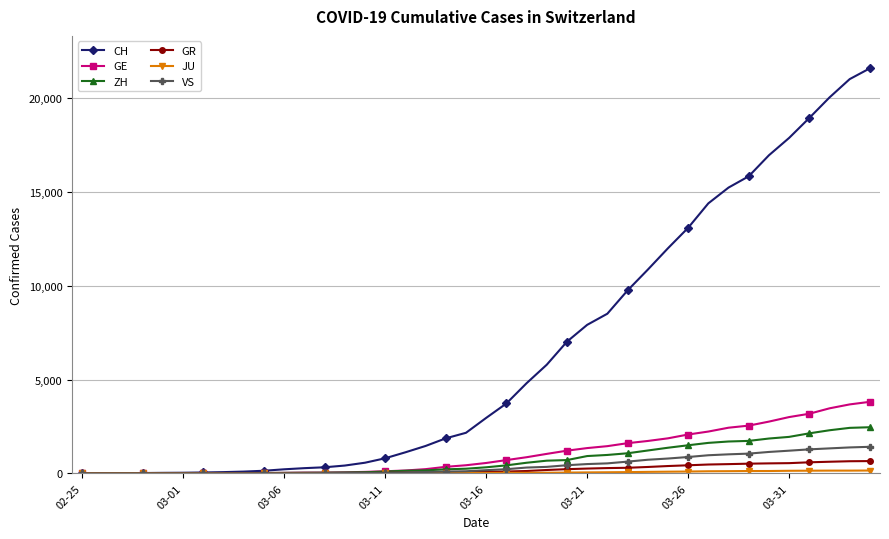

Which series has the largest range (max minus min)?

CH